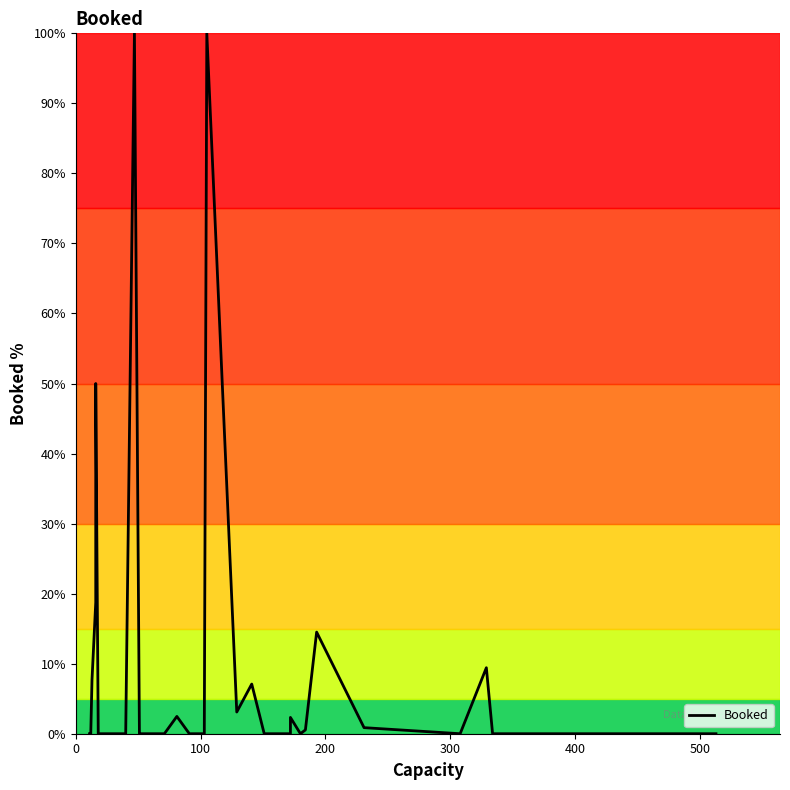

Reading left to right, what are all the values shown in this chart?

0.0	0.0	0.0	7.7	18.8	50.0	0.0	0.0	0.0	0.0	0.0	100.0	0.0	0.0	0.0	0.0	0.0	0.0	0.0	2.5	0.0	0.0	0.0	1.0	100.0	3.1	7.1	0.0	0.0	0.0	0.0	2.3	0.0	0.5	14.5	0.9	0.0	9.4	0.0	0.0